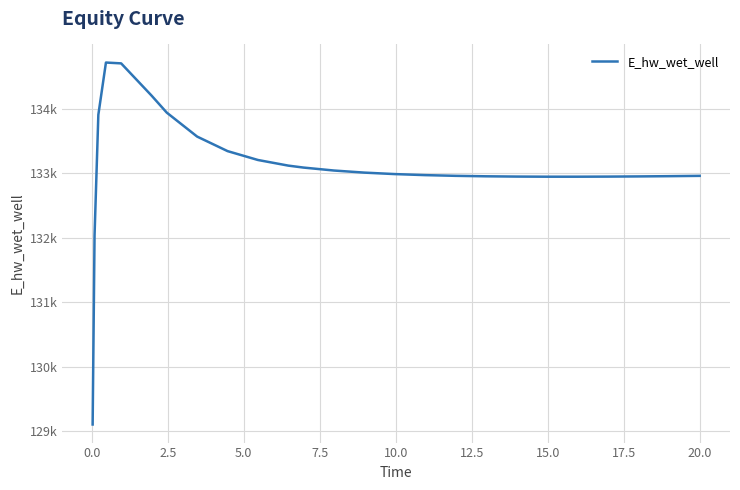

Does the chart display data point markers on the line(s)?

No